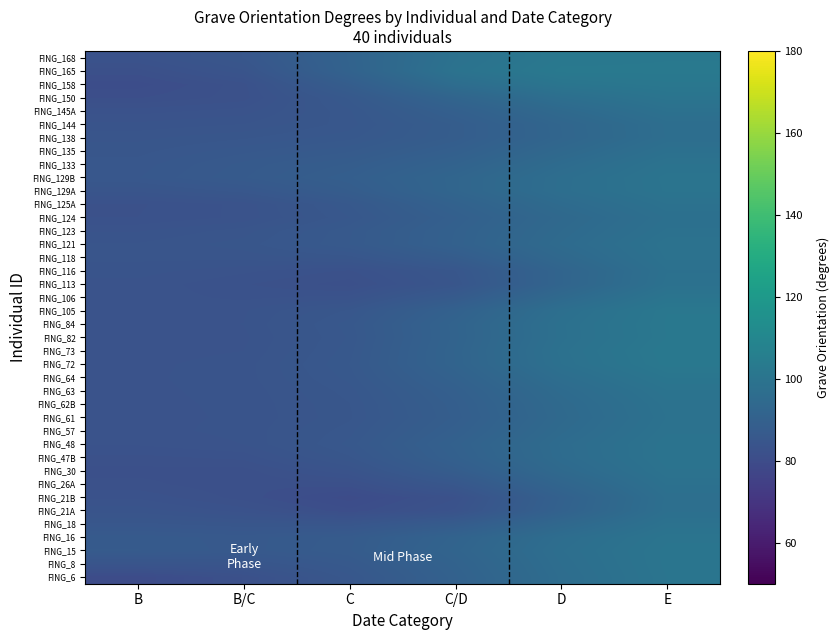

How many categories are shown in the chart?

6